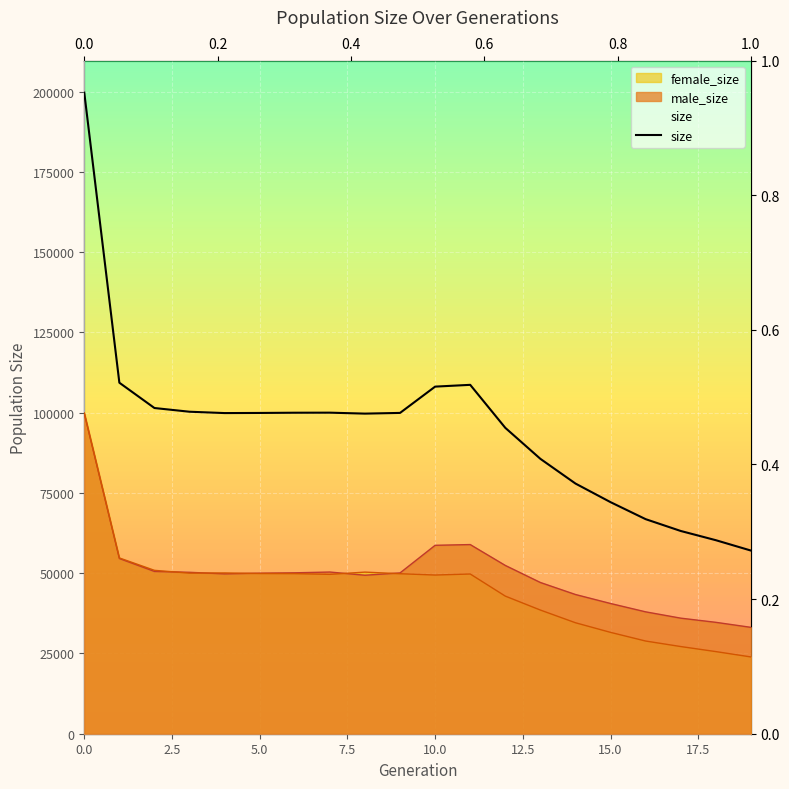

The size series shows 100004 at 6. True or false?

True